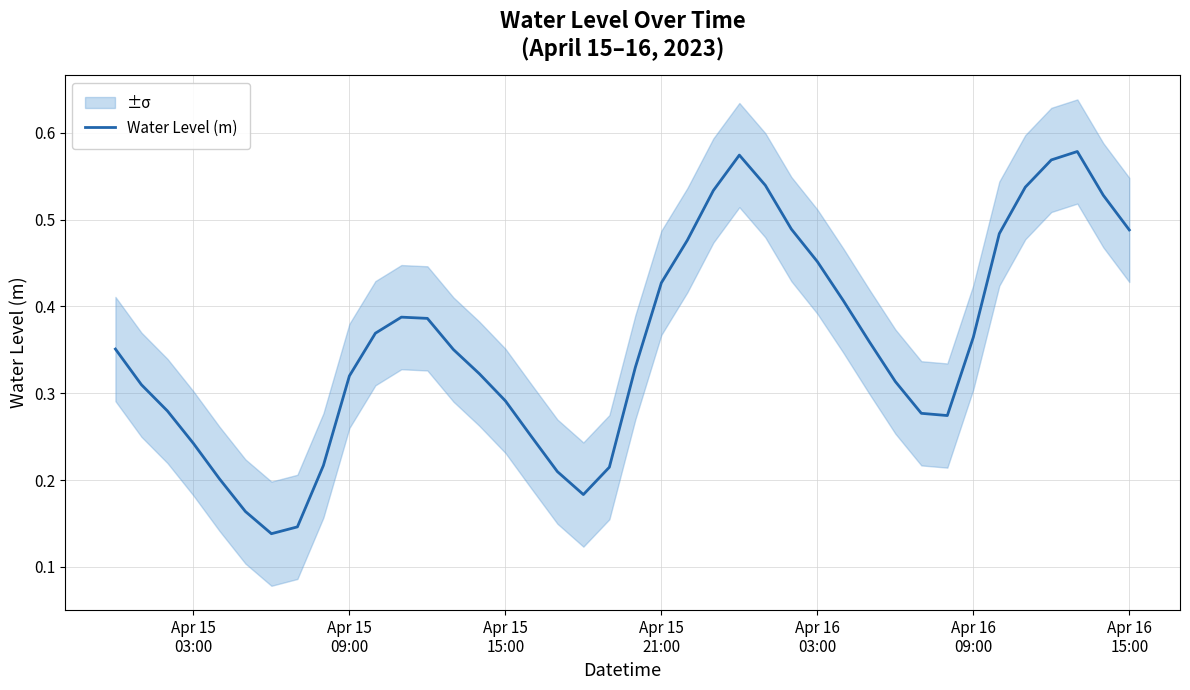

The value at 31 is 0.1. True or false?

False